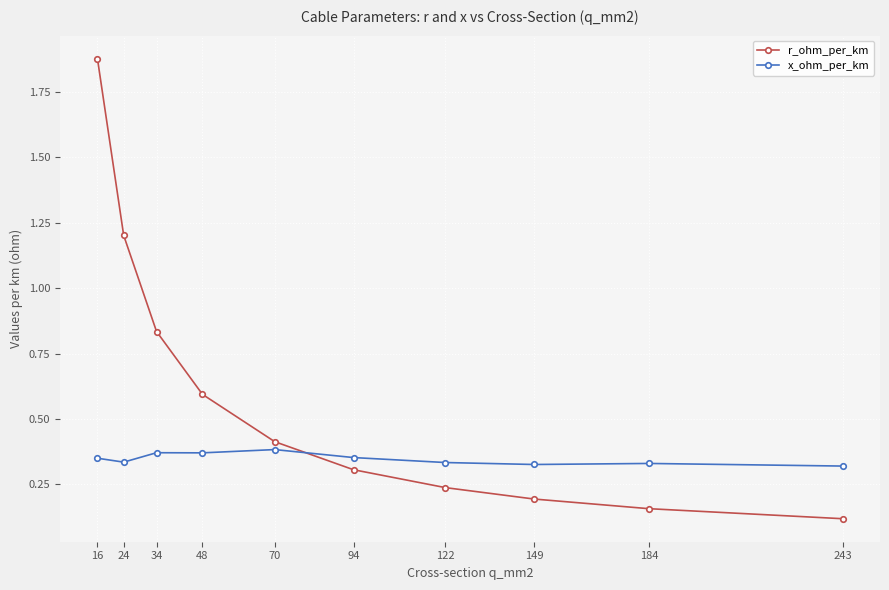

What is the minimum value shown in the chart?

0.1